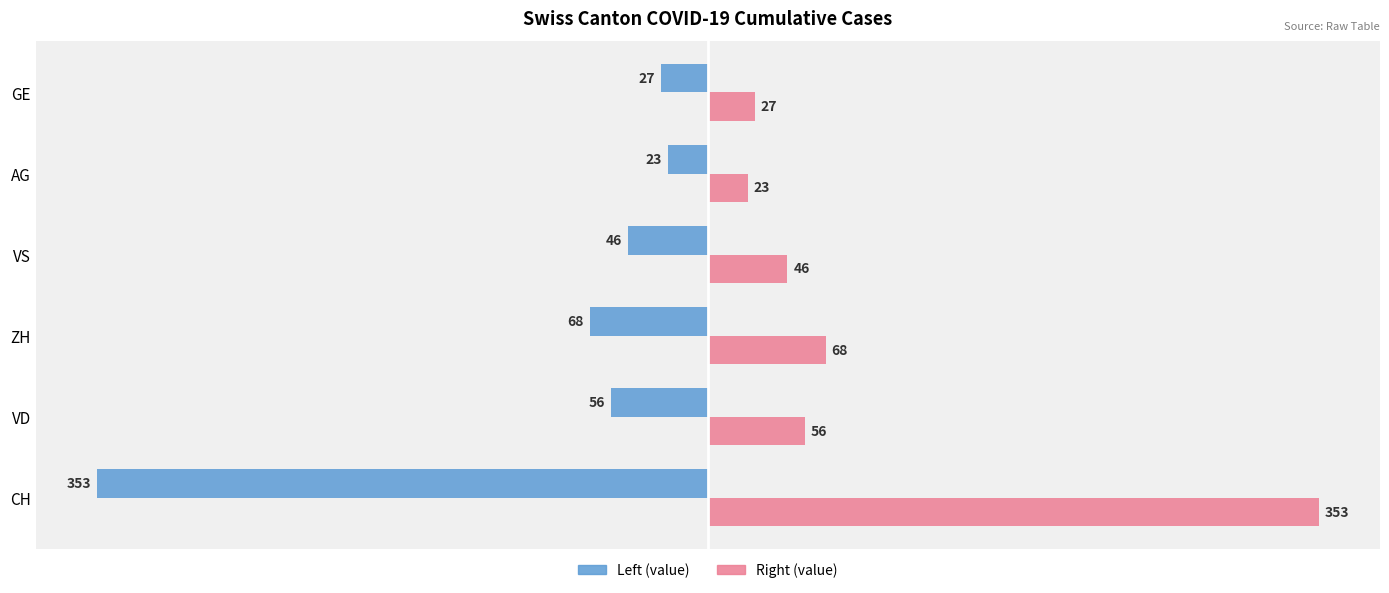

Which category has the lowest value across all series?

CH